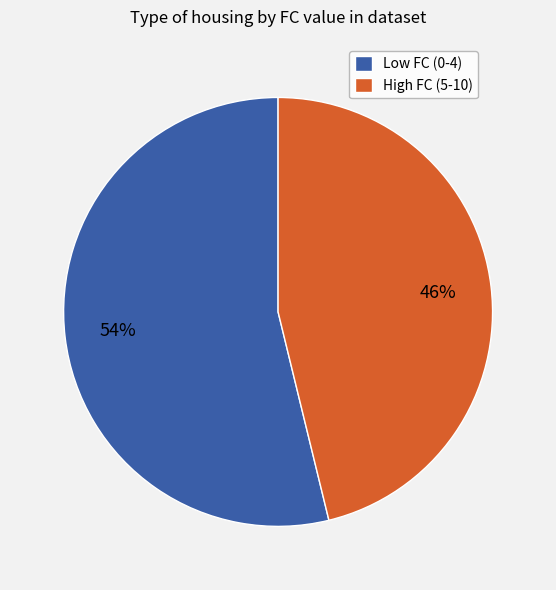

Count the number of slices in the pie.

2